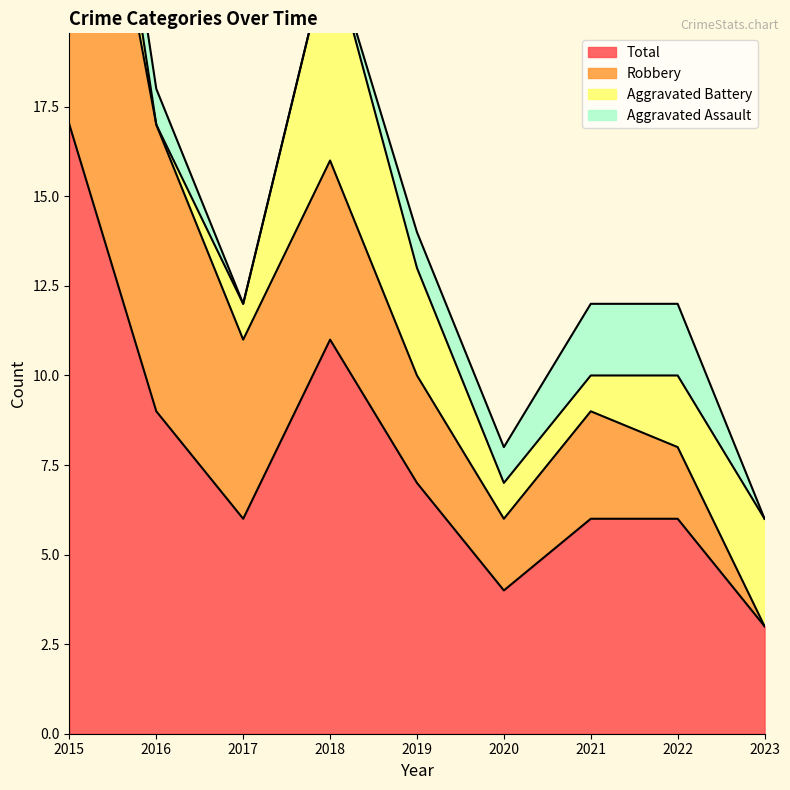

What is the difference between the maximum and minimum values in the Robbery series?

13